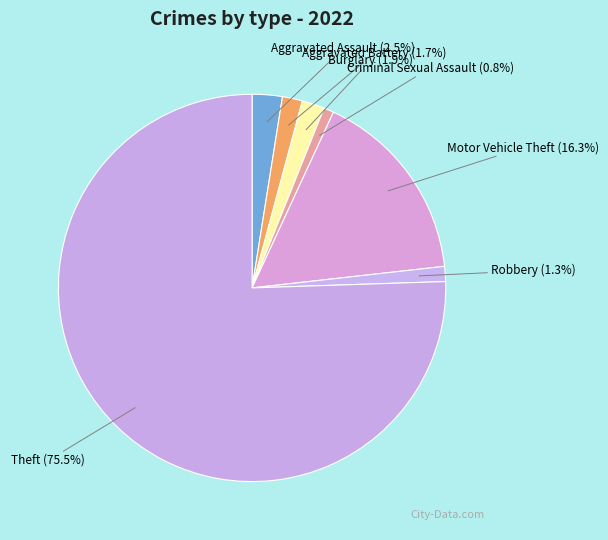

How many slices are in this pie chart?

7